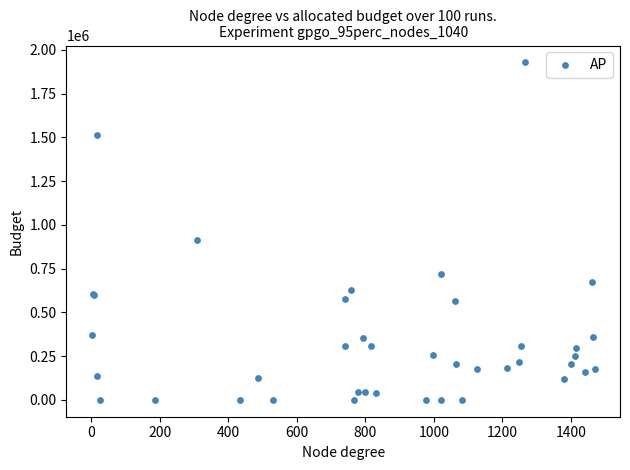

What Y value in the scatter plot is closest to 964124?

912602